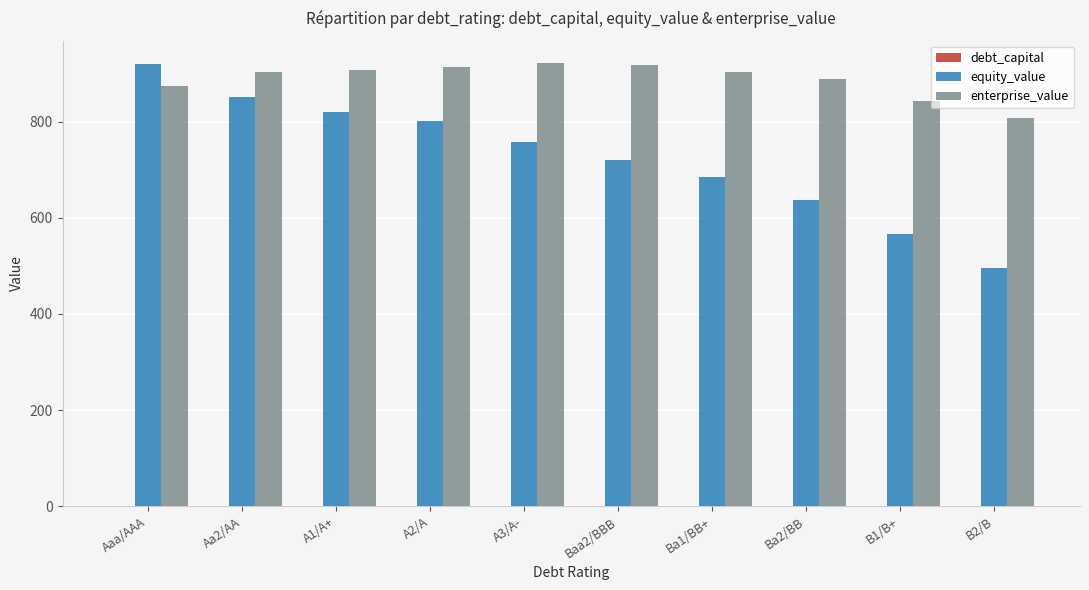

Which series has the largest range (max minus min)?

equity_value